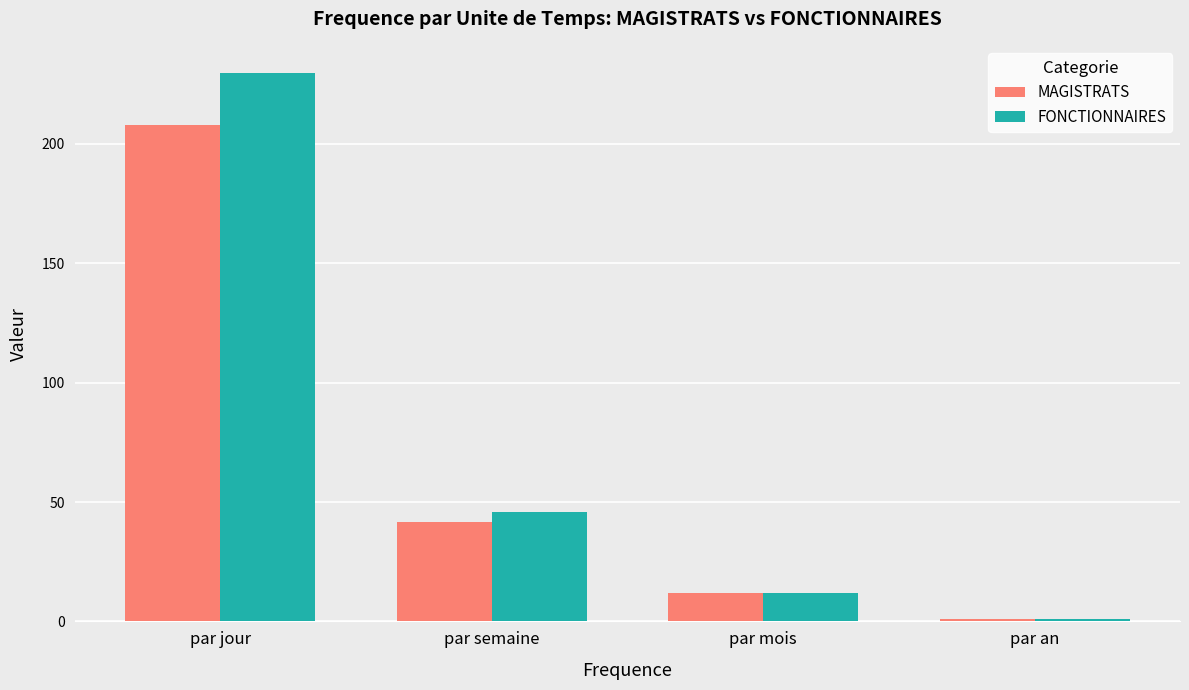

What is the minimum value shown in the chart?

1.0